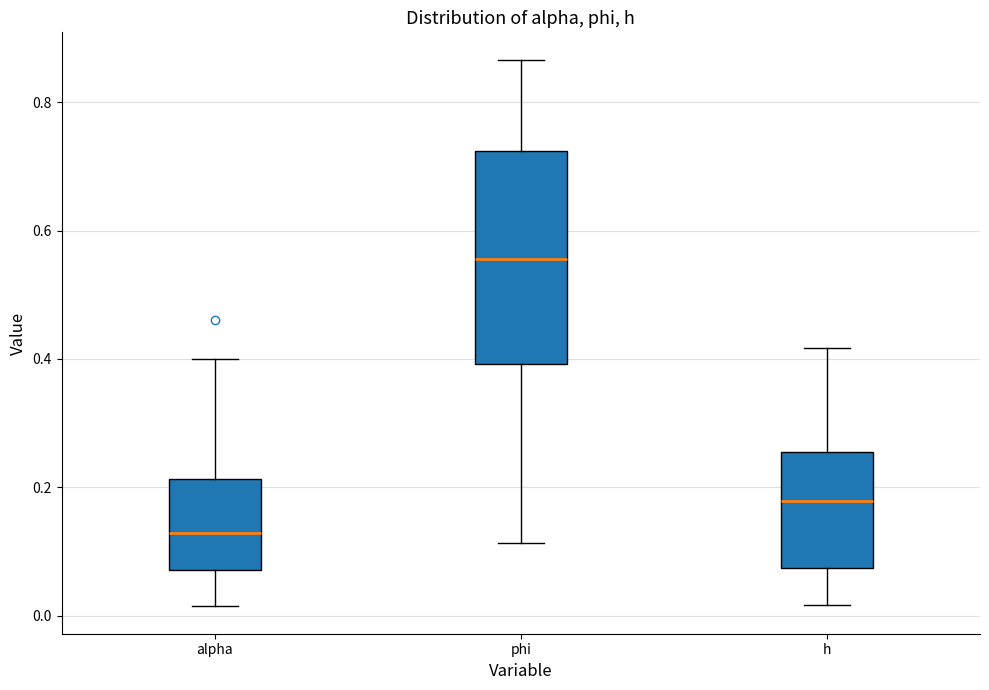

Which box is the tallest, from its lower edge to its upper edge?

phi